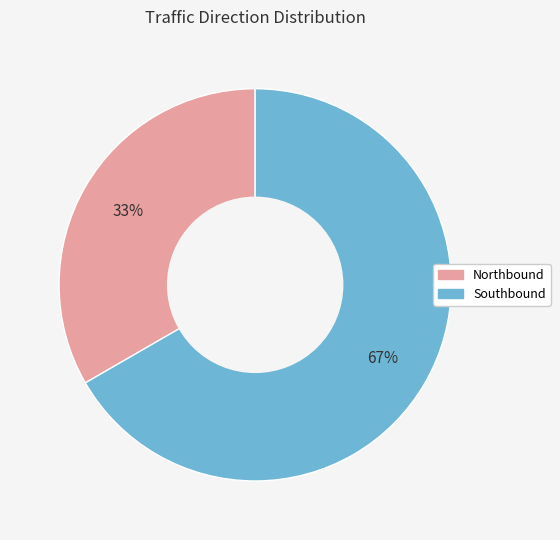

How many slices are in this pie chart?

2